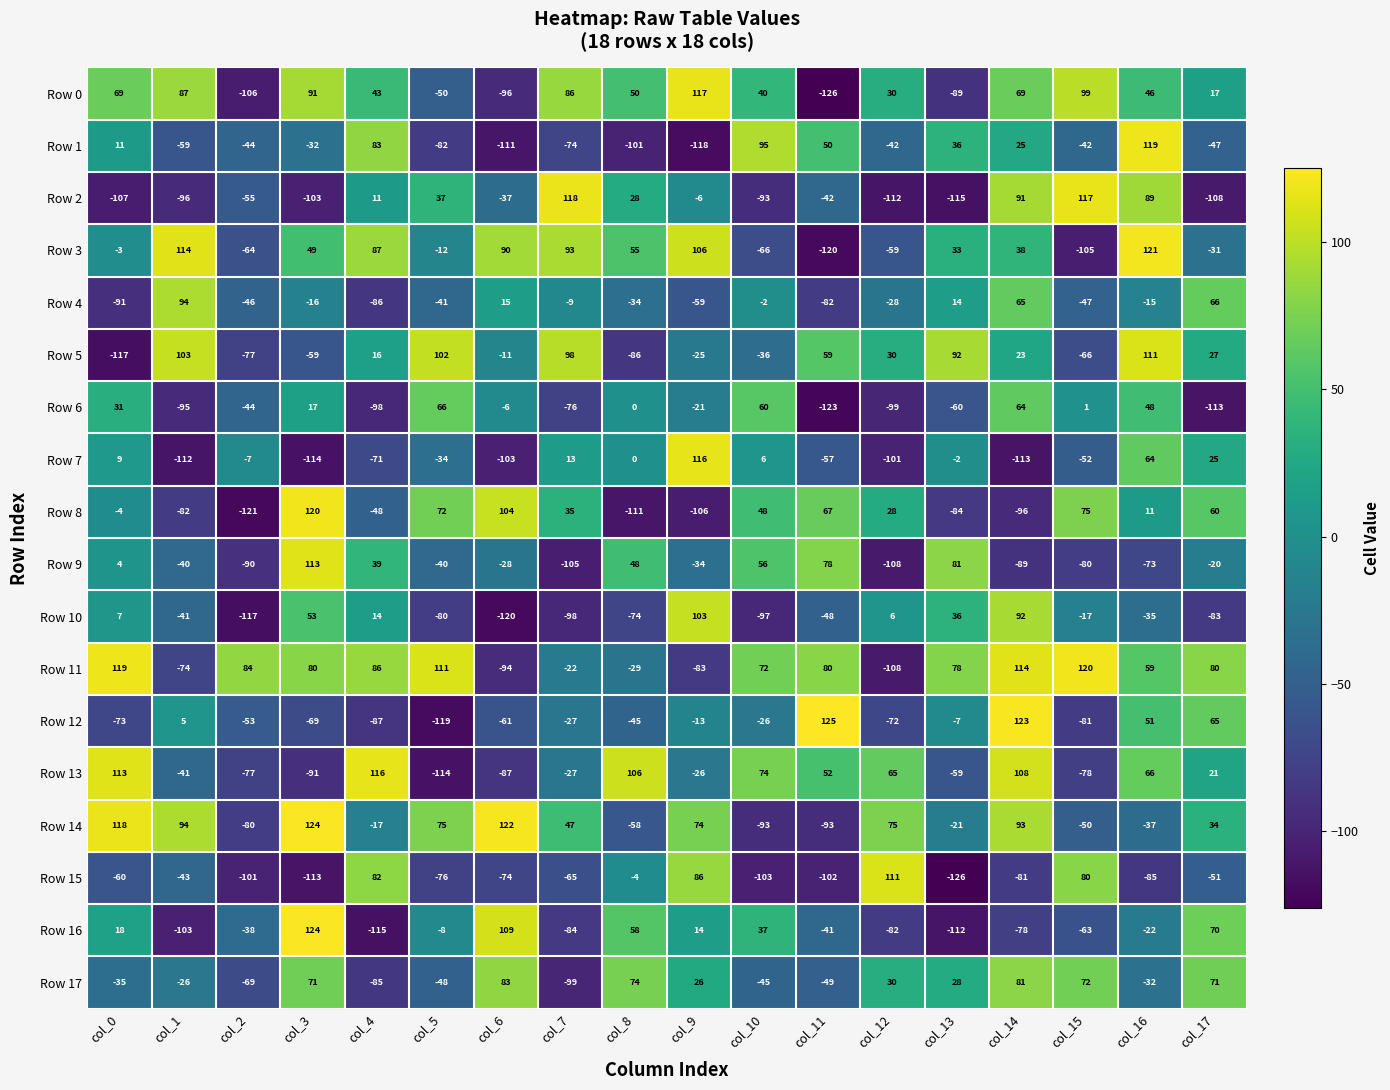

Where does the Row 11 series first go above 80?

col_0